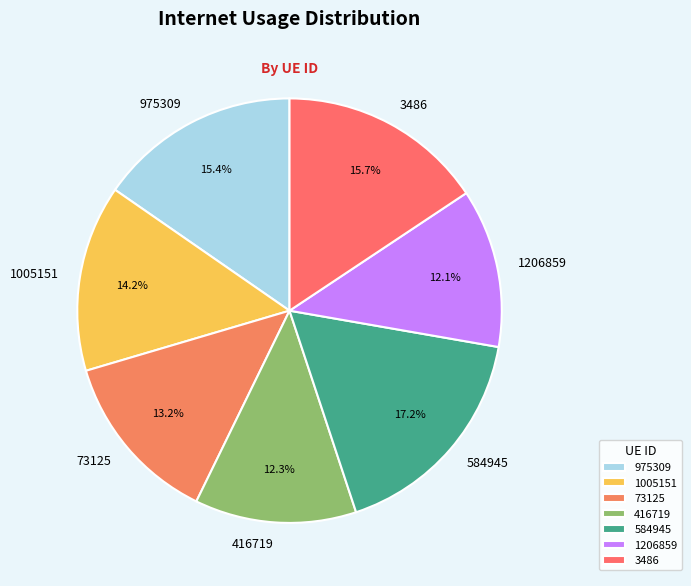

To the nearest percent, what portion does 3486 represent?

16%